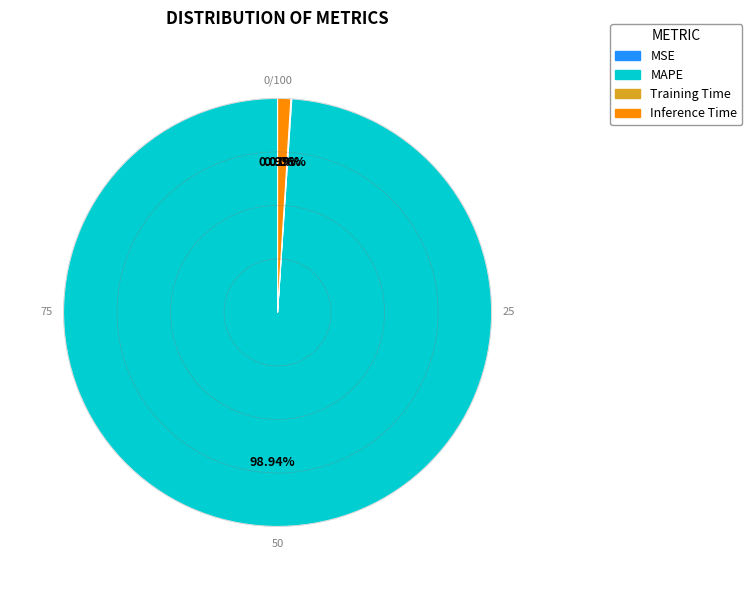

Which has a higher value, Inference Time or MAPE?

MAPE